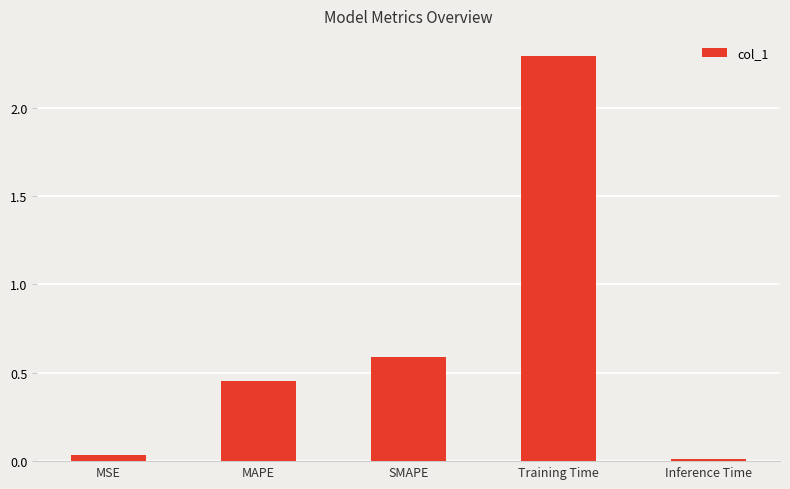

What is the change in value from SMAPE to Training Time?

+1.7